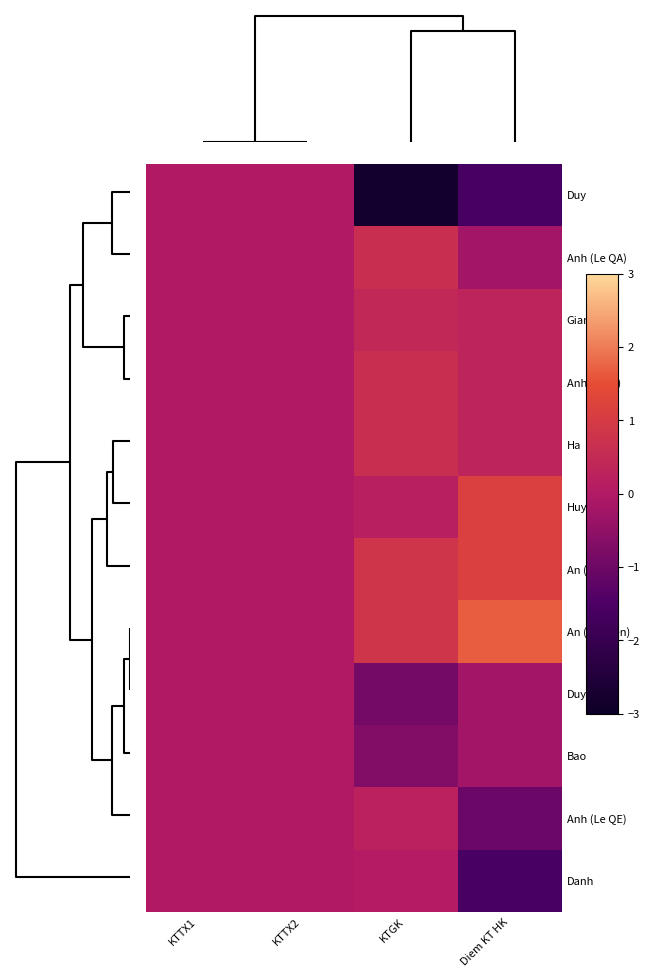

What is the smallest value displayed?

-2.8